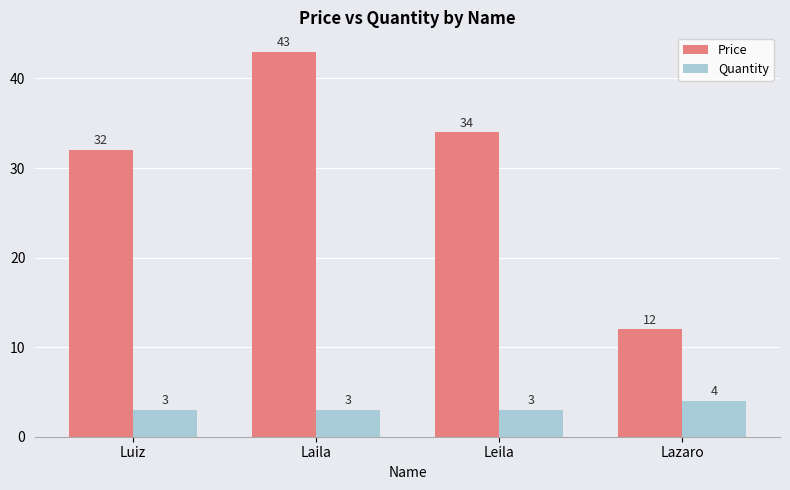

What is the difference between the Price values at Lazaro and Luiz?

20